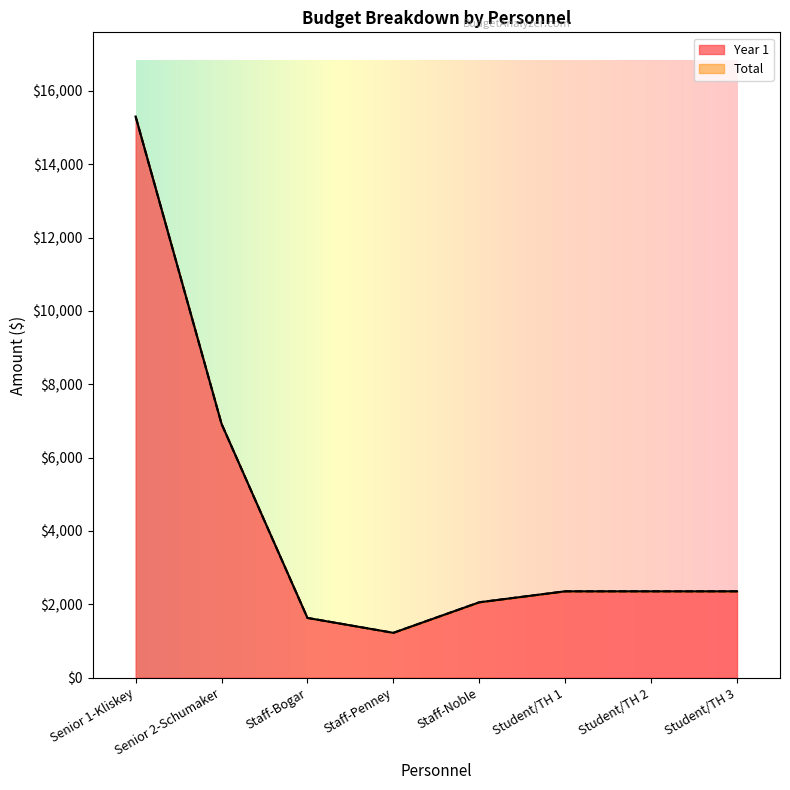

At which label is Year 1 closest to 8261?

Senior 2-Schumaker